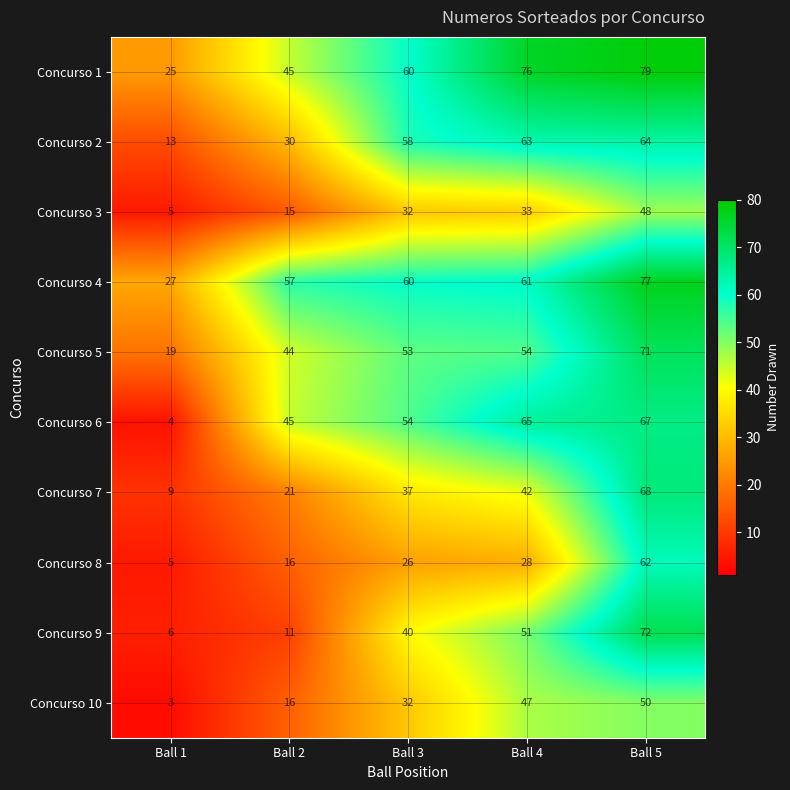

Is it true that Concurso 8 equals 8 at Ball 2?

False